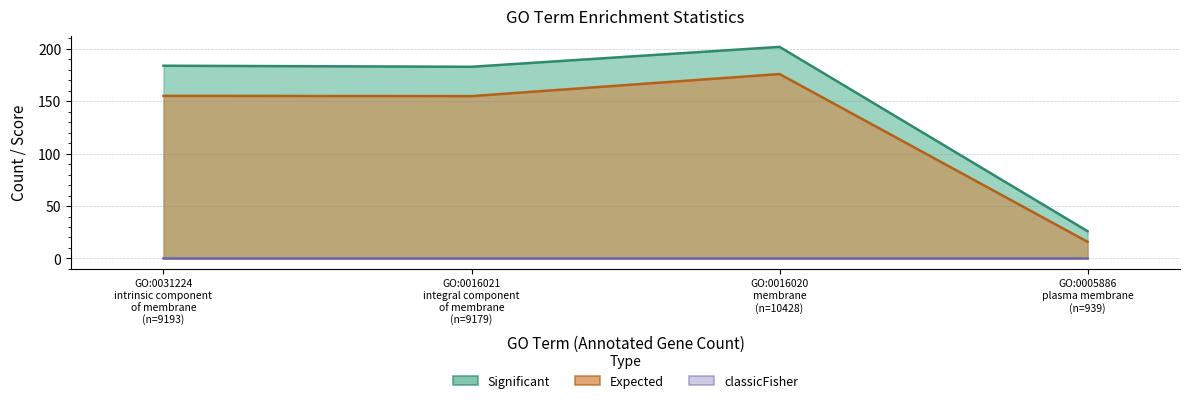

Reading left to right, list all the values displayed in this chart.

Significant: 184.0	183.0	202.0	26.0
Expected: 155.2	155.0	176.1	15.8
classicFisher: 0.0	0.0	0.0	0.0